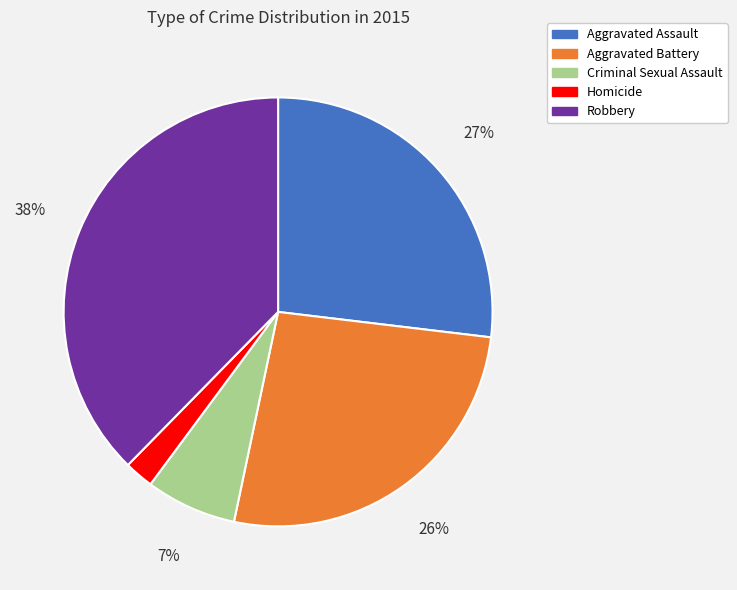

Does Robbery represent more than half of the total?

No